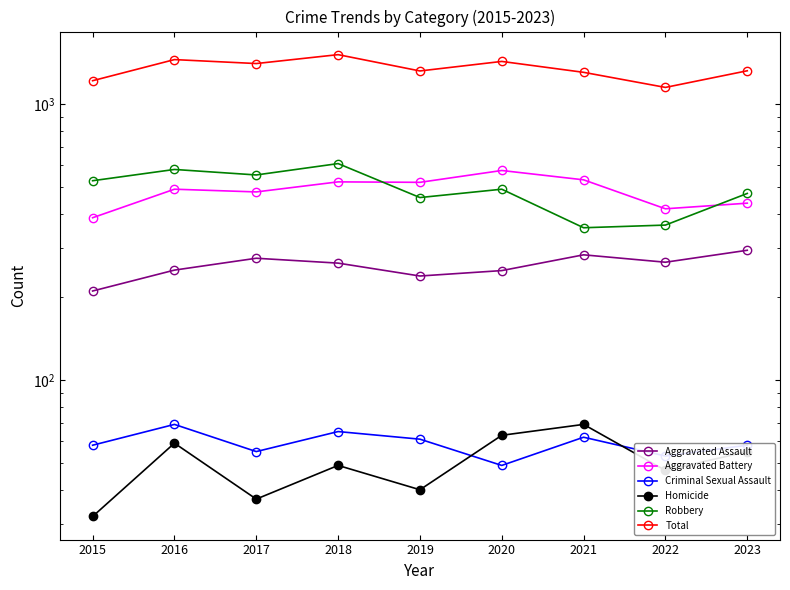

At which category does Robbery reach its first local peak?

2016